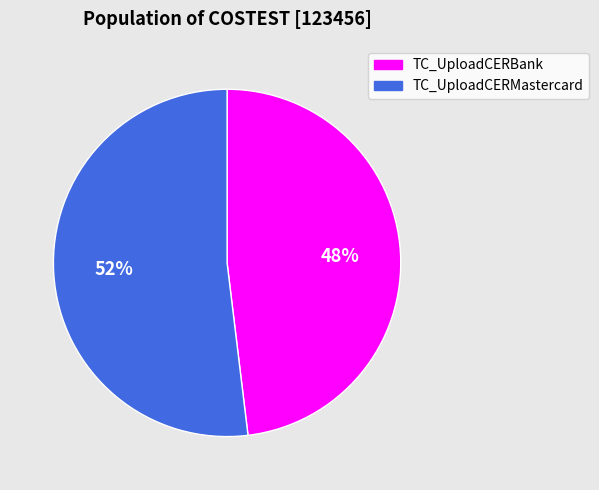

To the nearest percent, what is the difference between the TC_UploadCERBank and TC_UploadCERMastercard slice percentages?

4%